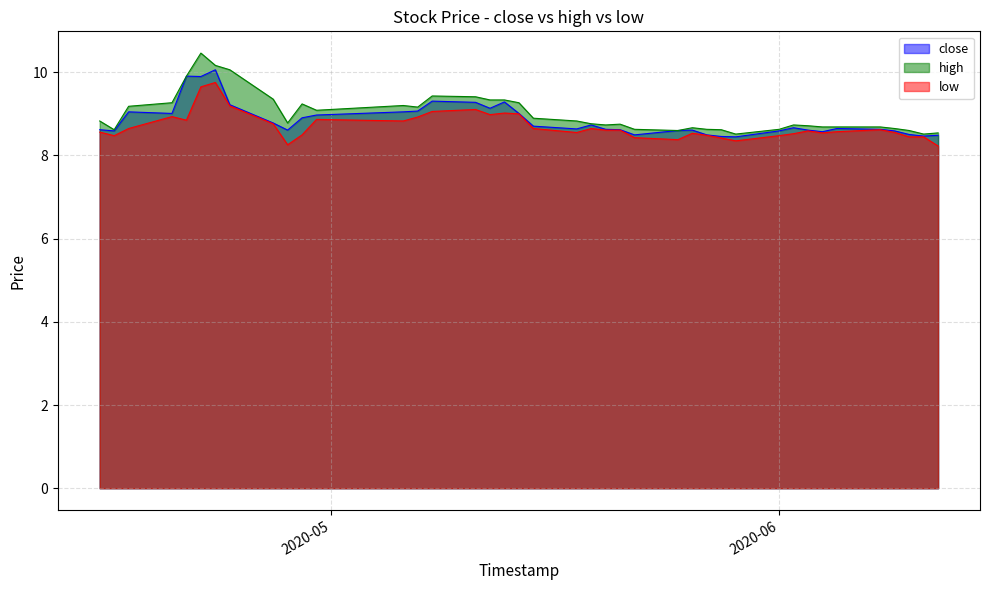

What is the sum of the high values at 2020-04-17 and 2020-06-02?

17.9